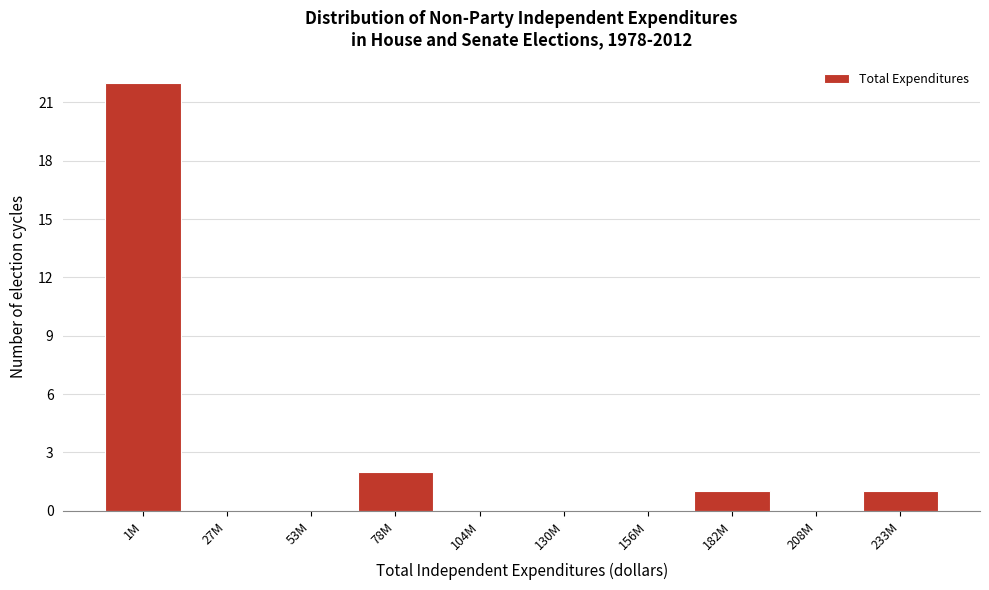

Reading left to right, what are all the values shown in this chart?

1M=22	27M=0	53M=0	78M=2	104M=0	130M=0	156M=0	182M=1	208M=0	233M=1